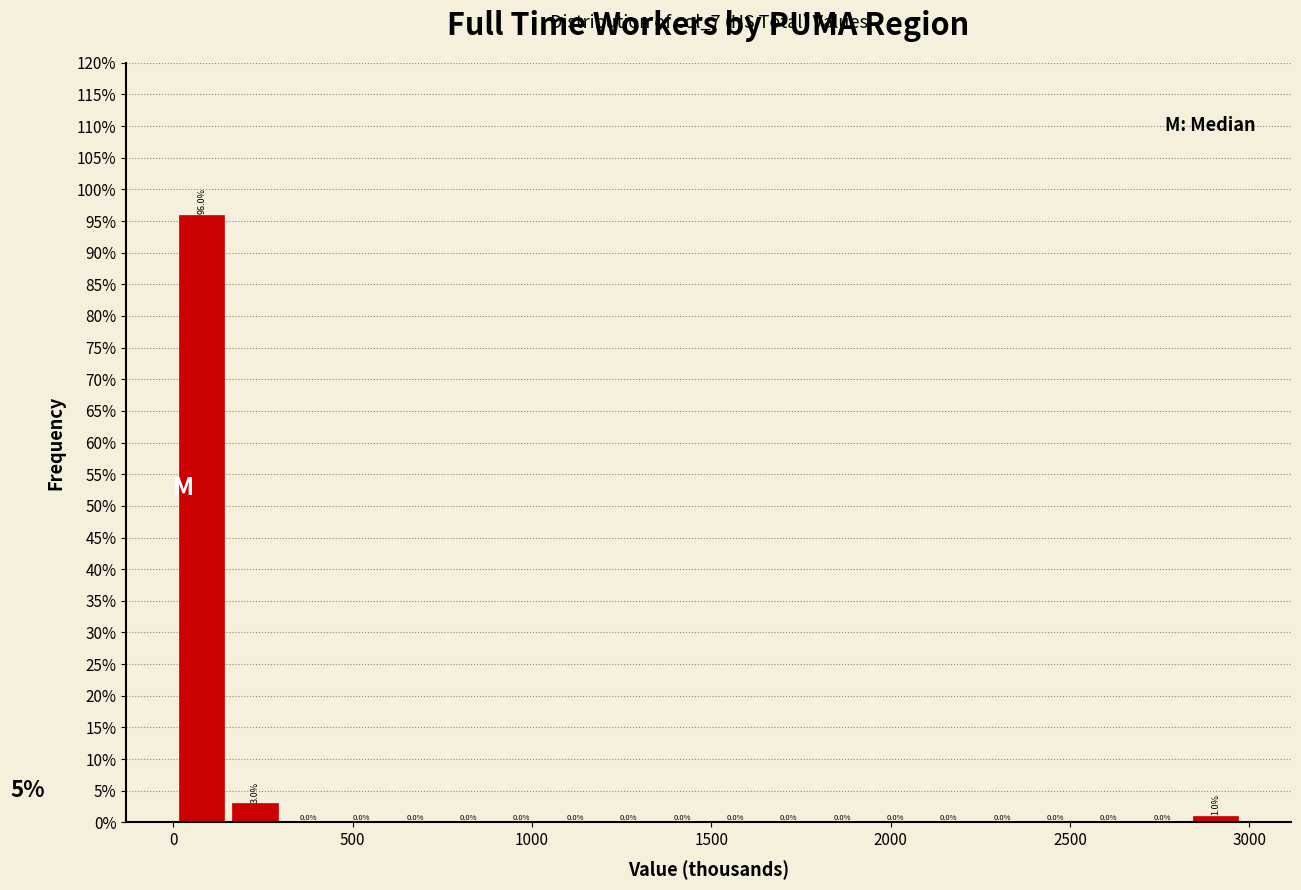

Read against the x-axis, roughly where is the centre of the tallest bar?

100